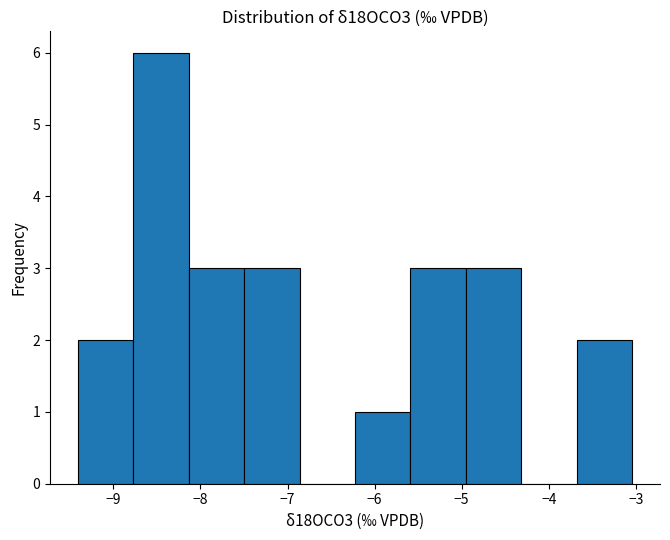

Reading left to right, transcribe this chart: for each bar, give the range it covers on the x-axis and its height. Neither the bar edges nor the heights are printed on the chart, so give them approximately, as read against the axes.

-9.4 to -8.8: 2
-8.8 to -8.1: 6
-8.1 to -7.5: 3
-7.5 to -6.9: 3
-6.9 to -6.2: 0
-6.2 to -5.6: 1
-5.6 to -5.0: 3
-5.0 to -4.3: 3
-4.3 to -3.7: 0
-3.7 to -3.0: 2